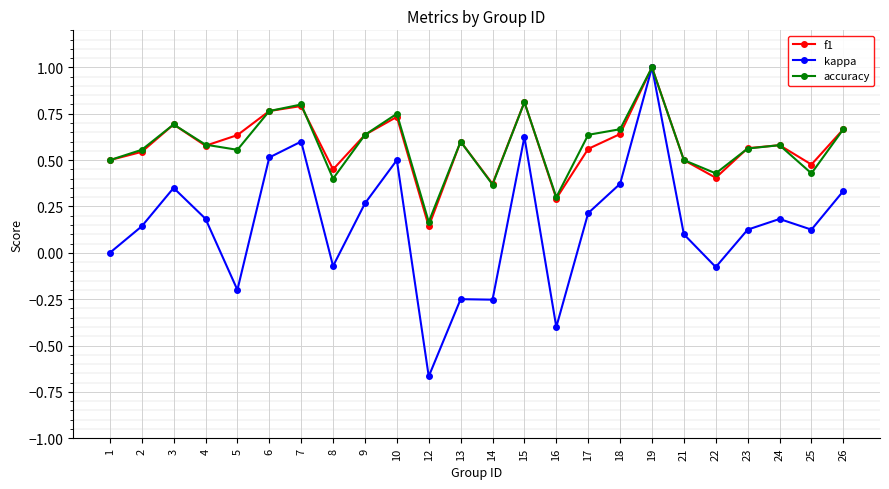

Is it true that accuracy equals 0.5 at 1?

True